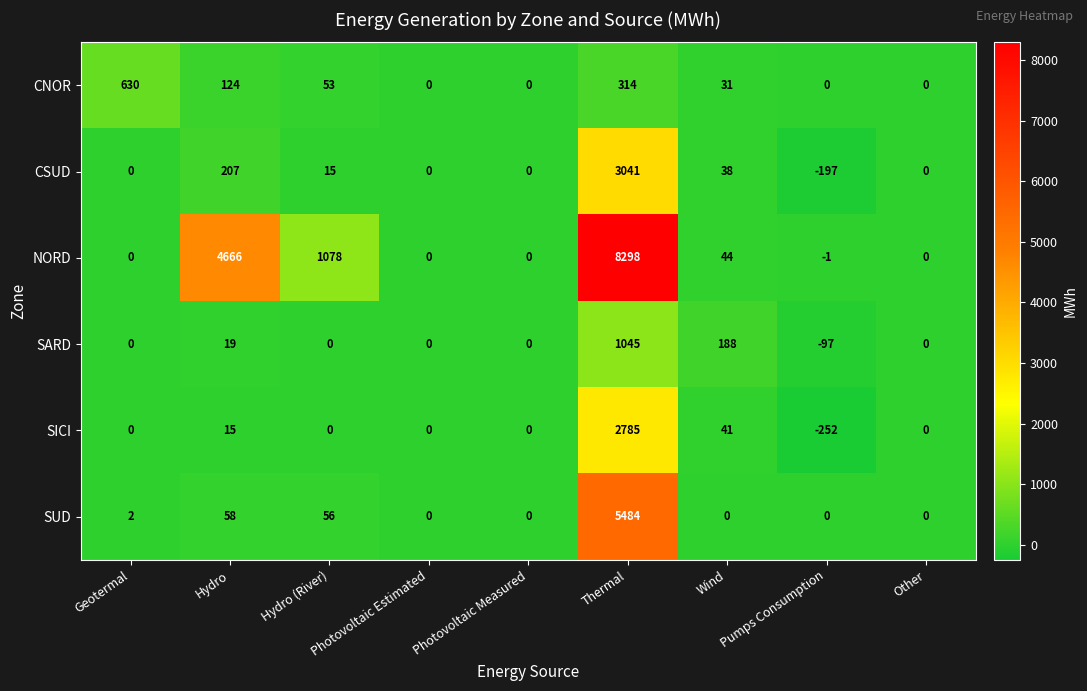

How many values in the SICI series are below 0?

1